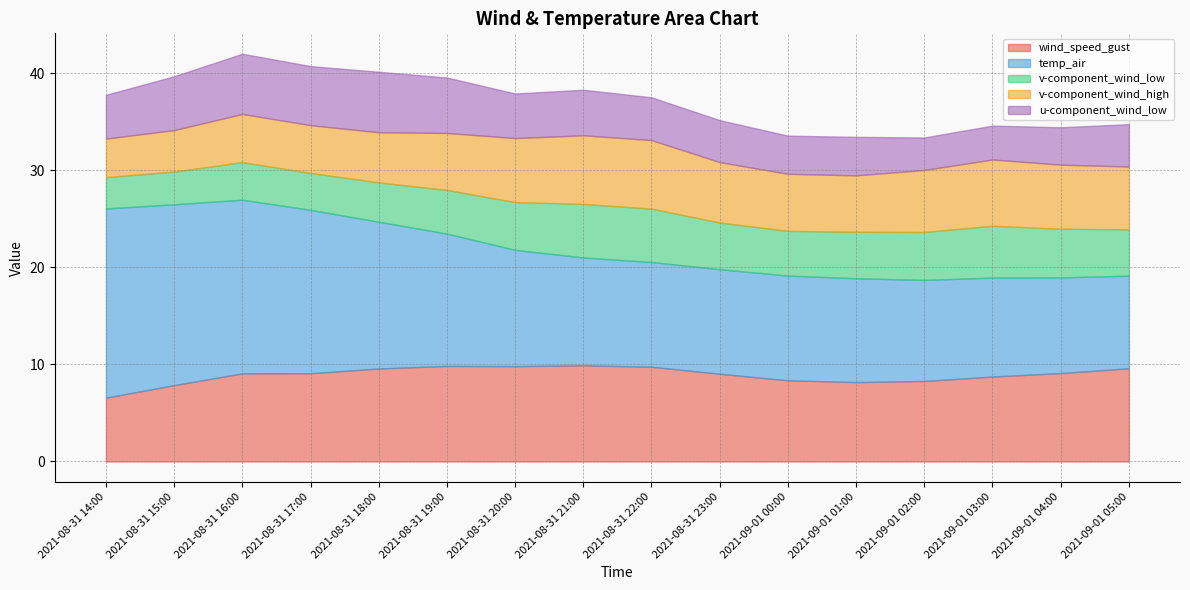

Where is v-component_wind_low nearest to the value 4?

2021-08-31 18:00